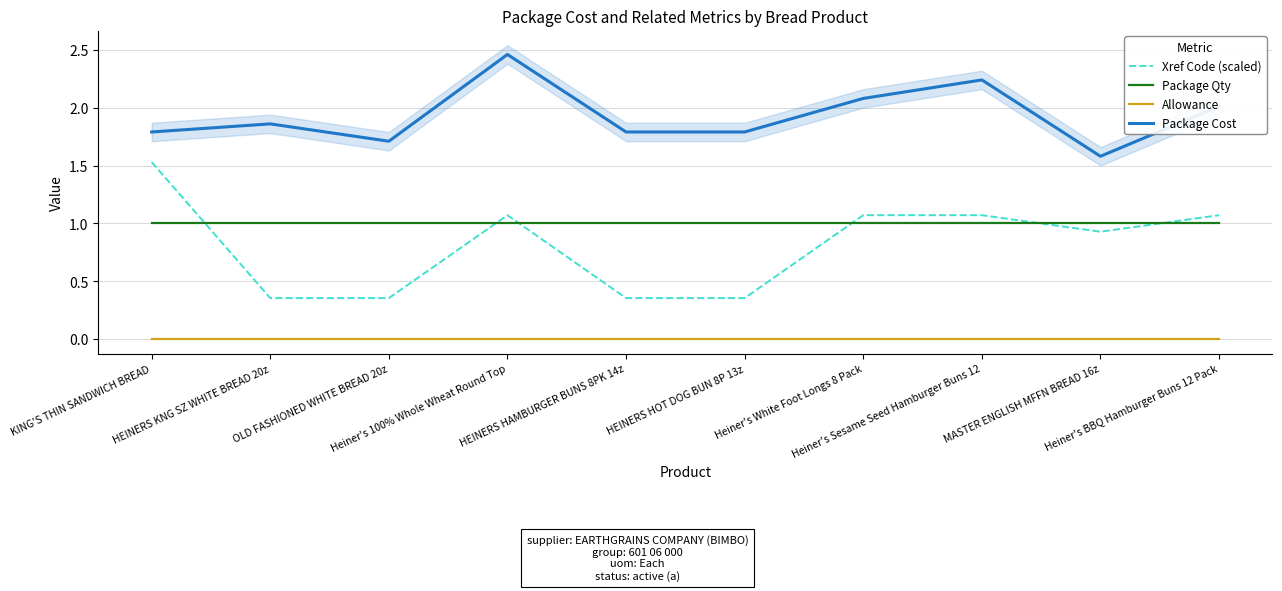

Reading left to right, extract all data points from this chart.

Xref Code (scaled): 1.5	0.4	0.4	1.1	0.4	0.4	1.1	1.1	0.9	1.1
Package Qty: 1.0	1.0	1.0	1.0	1.0	1.0	1.0	1.0	1.0	1.0
Allowance: 0.0	0.0	0.0	0.0	0.0	0.0	0.0	0.0	0.0	0.0
Package Cost: 1.8	1.9	1.7	2.5	1.8	1.8	2.1	2.2	1.6	2.0